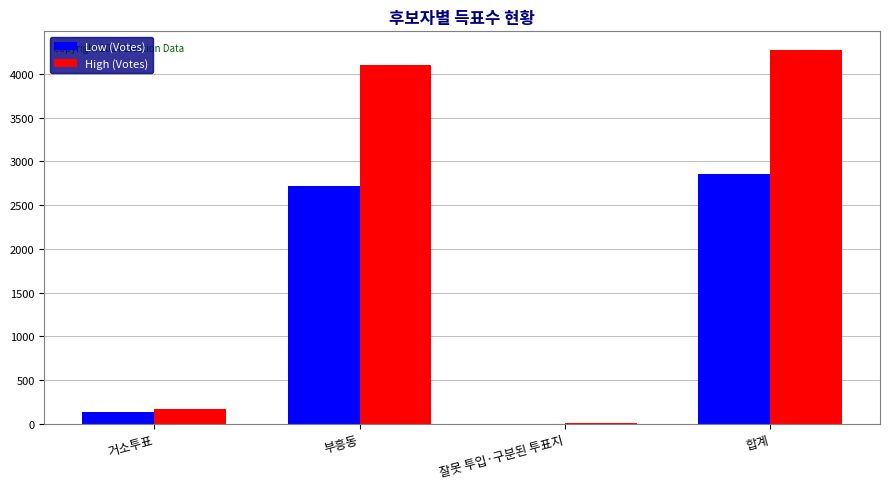

The value of High (Votes) at 부흥동 is 1026. True or false?

False